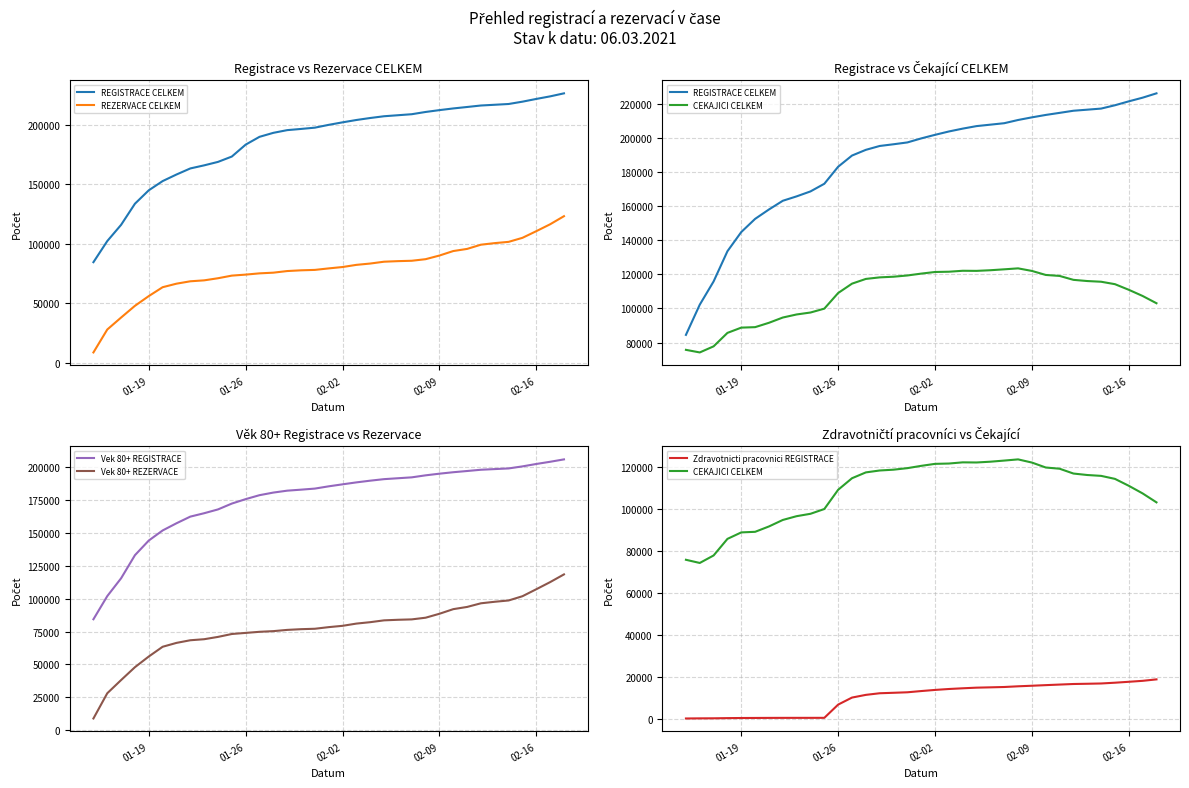

True or false: Vek 80+ REZERVACE and Vek 80+ REGISTRACE intersect in this chart.

False